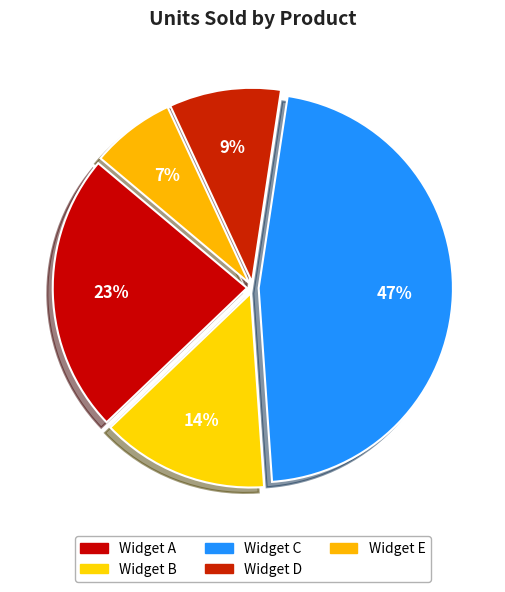

What portion of the pie excludes Widget E?

93.0%